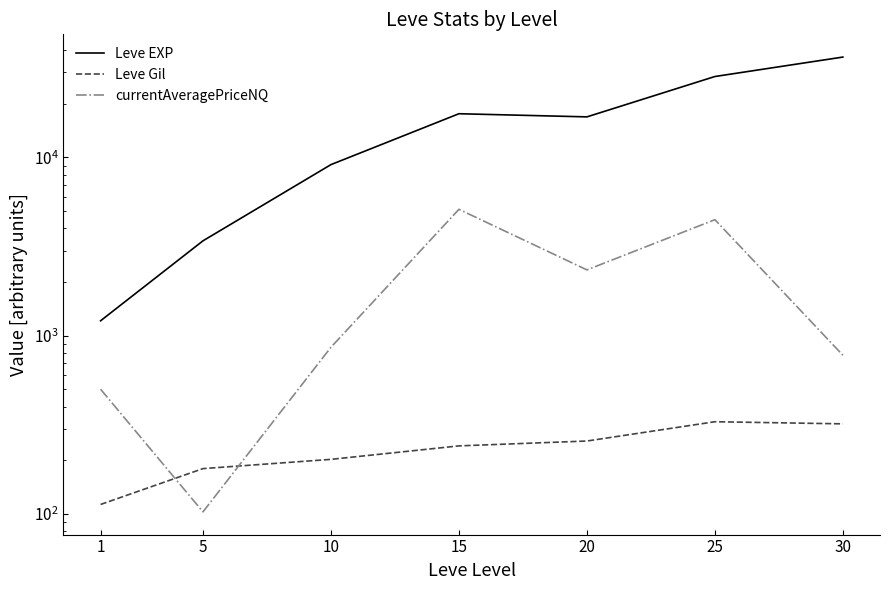

In currentAveragePriceNQ, how many points are higher than both neighbors (excluding endpoints)?

2